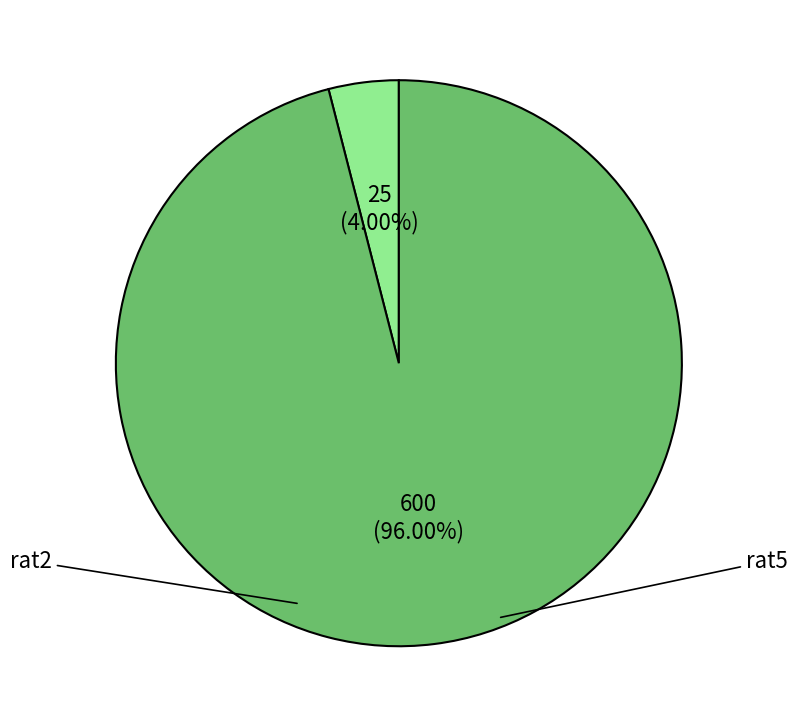

What is the majority slice?

rat5